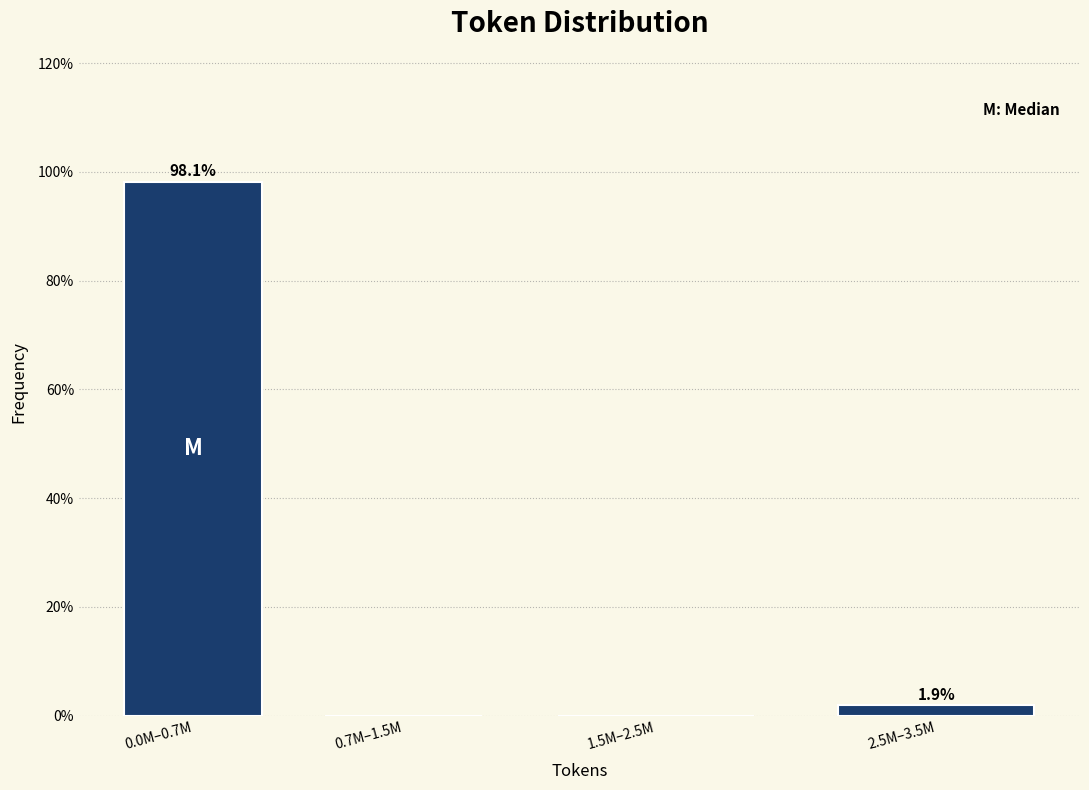

At which label does the data first exceed 1?

0.0M–0.7M